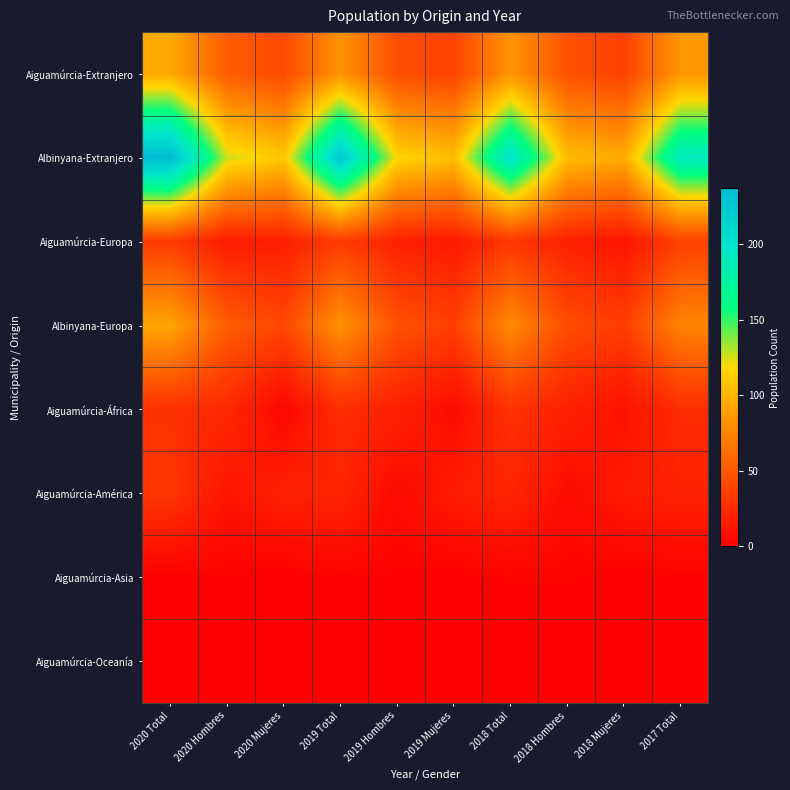

At 2020 Total, list the series in order from largest to smallest.

Albinyana-Extranjero, Aiguamúrcia-Extranjero, Albinyana-Europa, Aiguamúrcia-Europa, Aiguamúrcia-América, Aiguamúrcia-África, Aiguamúrcia-Asia, Aiguamúrcia-Oceanía